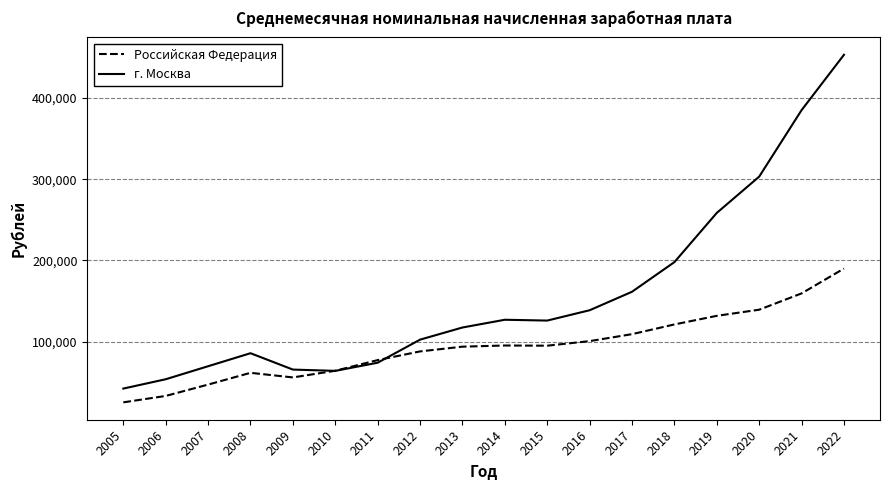

Which series has the widest spread of values?

г. Москва